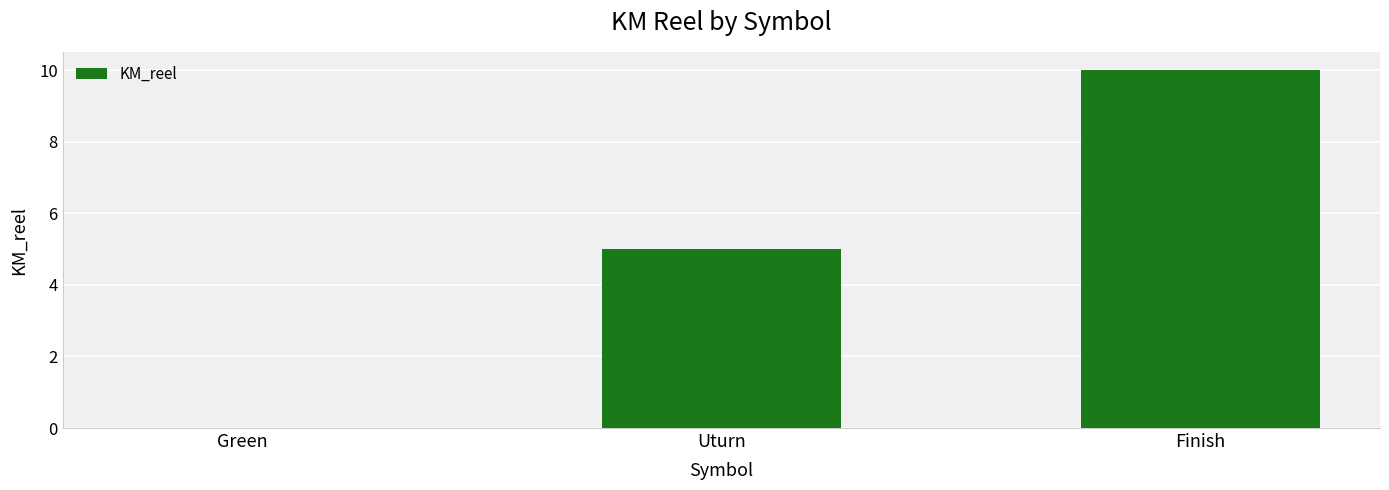

Between Finish and Green, which is larger?

Finish